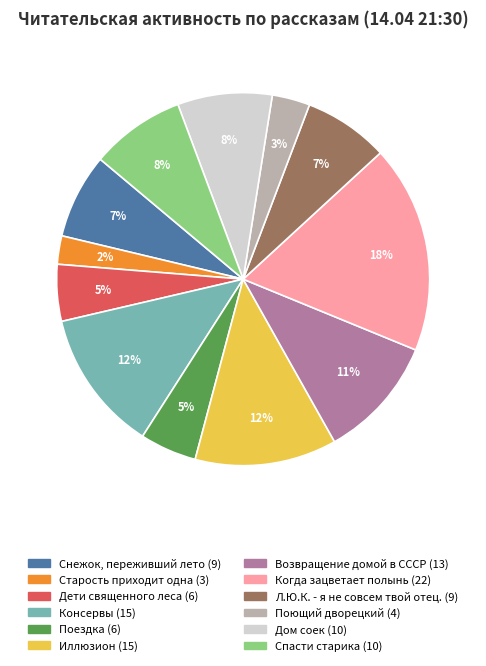

Does Поющий дворецкий account for over 50% of the chart?

No